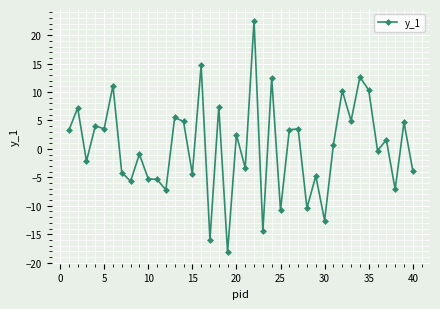

True or false: there are more than 0 points higher than both neighbors.

True